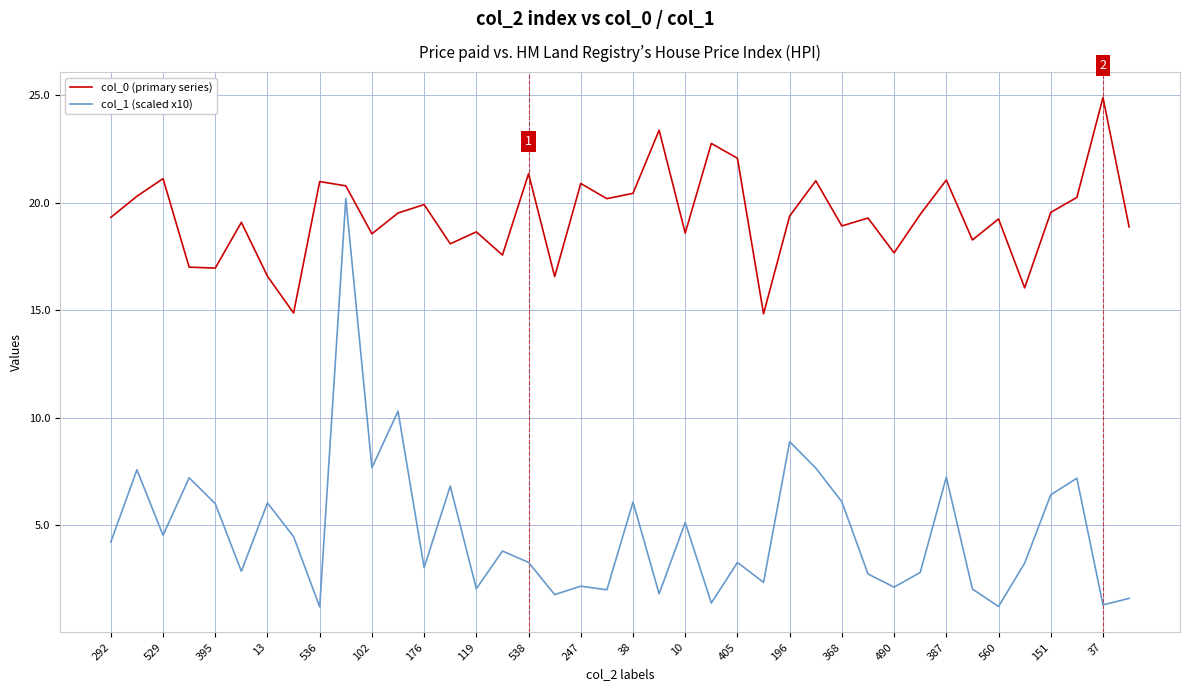

What is the difference between the maximum and minimum values in the col_0 (primary series) series?

10.1